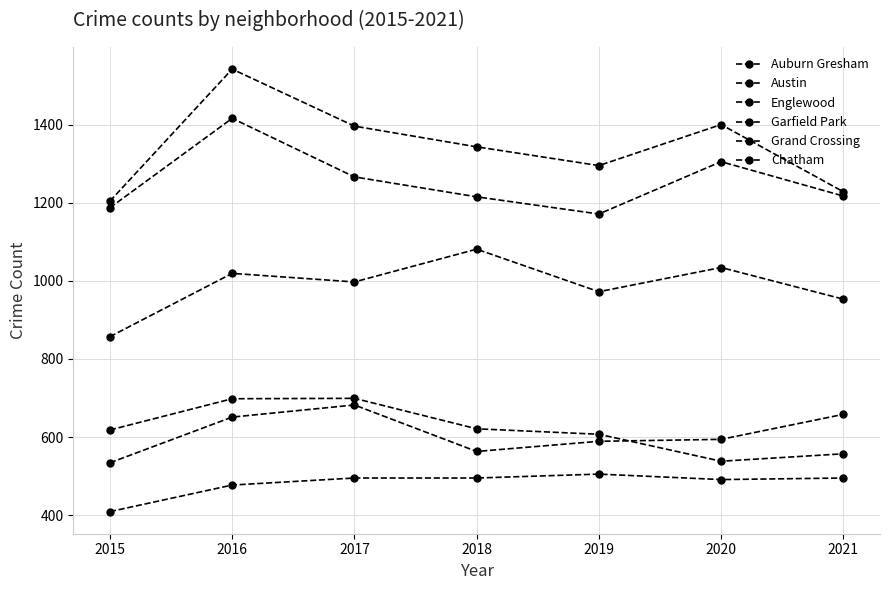

Count the number of categories in the chart.

7